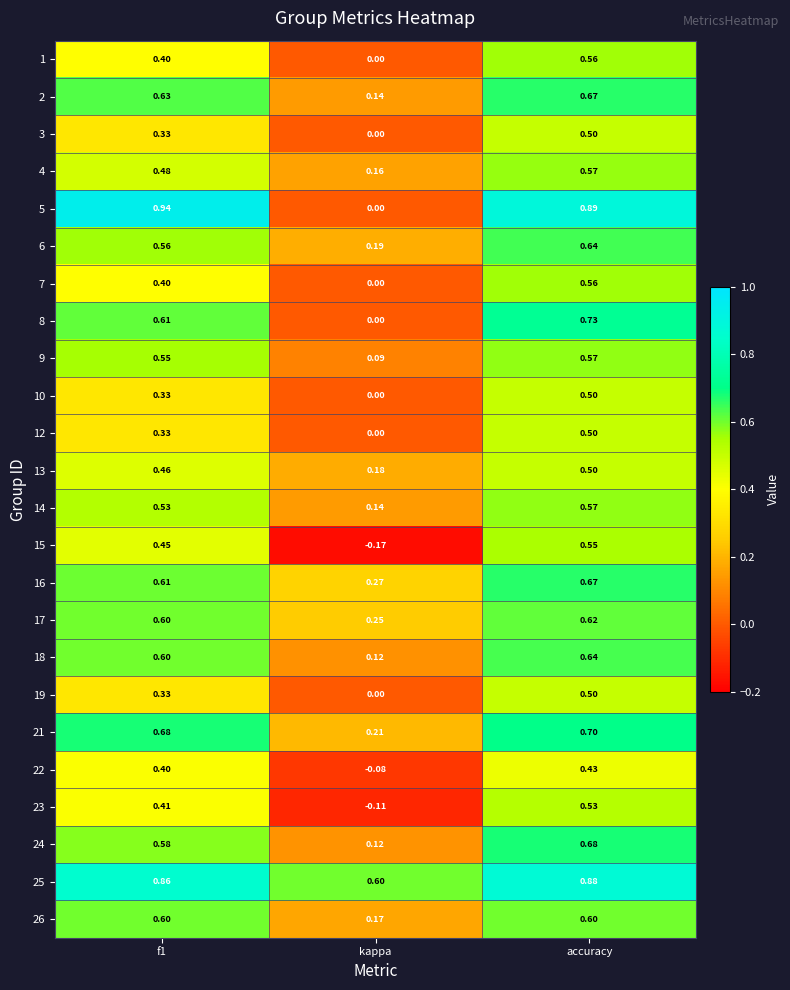

Which series has the largest range (max minus min)?

5